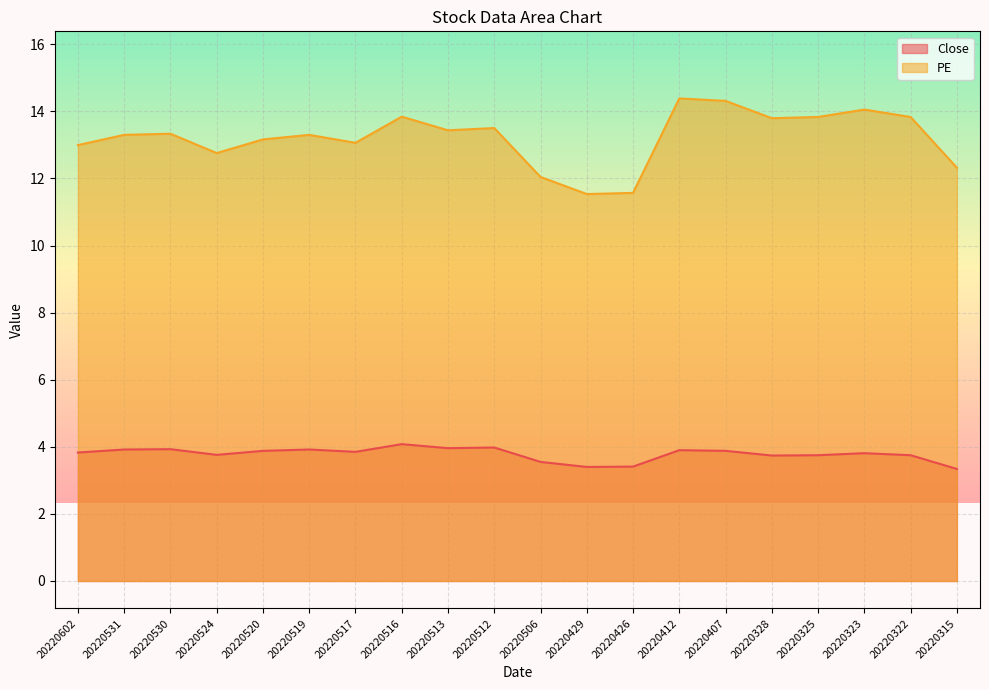

Is it true that Close equals 0.8 at 20220426?

False